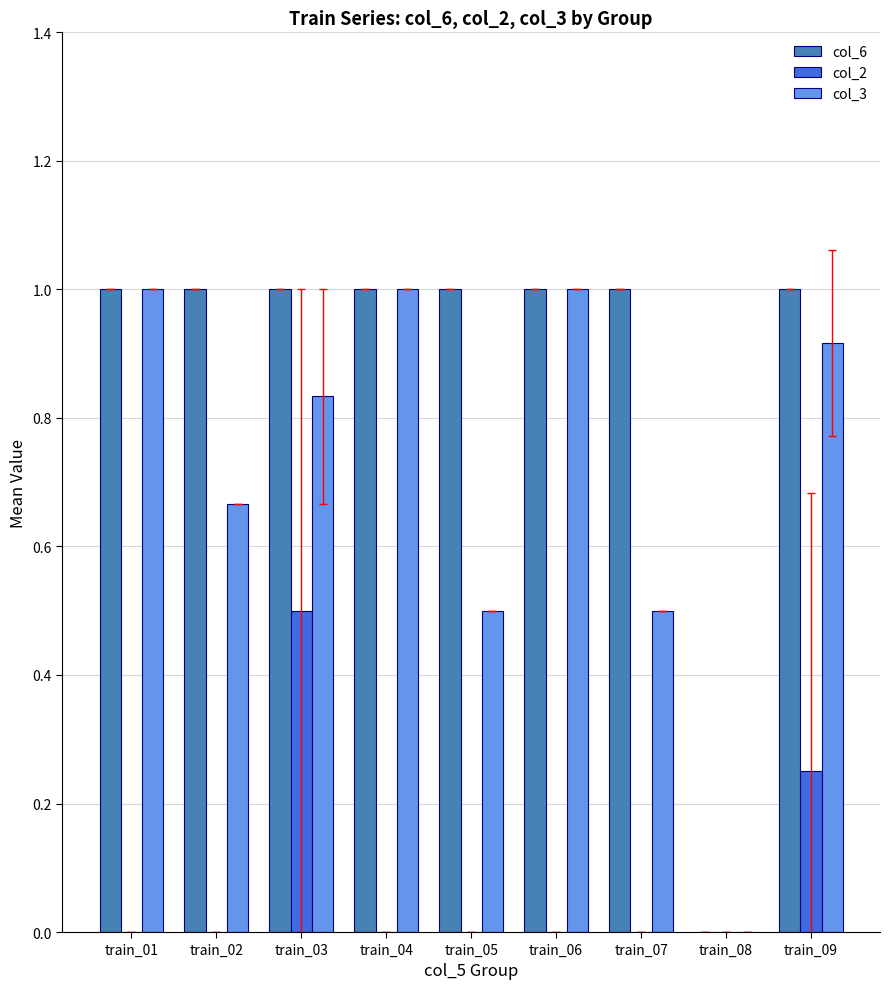

What is the total value across all series at train_09?

2.2